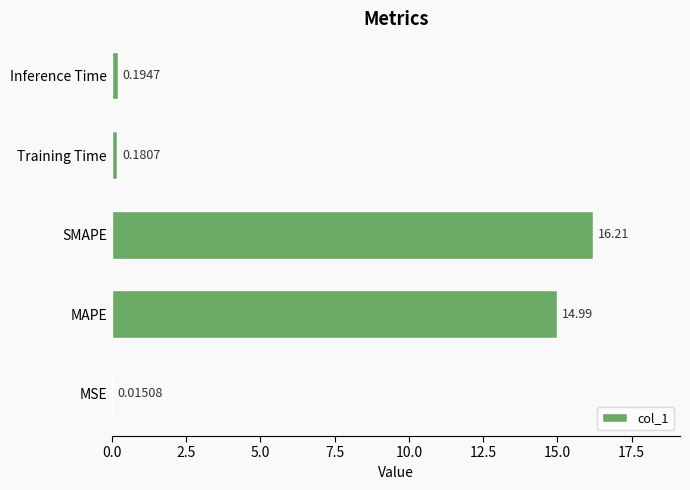

Which has a higher value, MAPE or SMAPE?

SMAPE